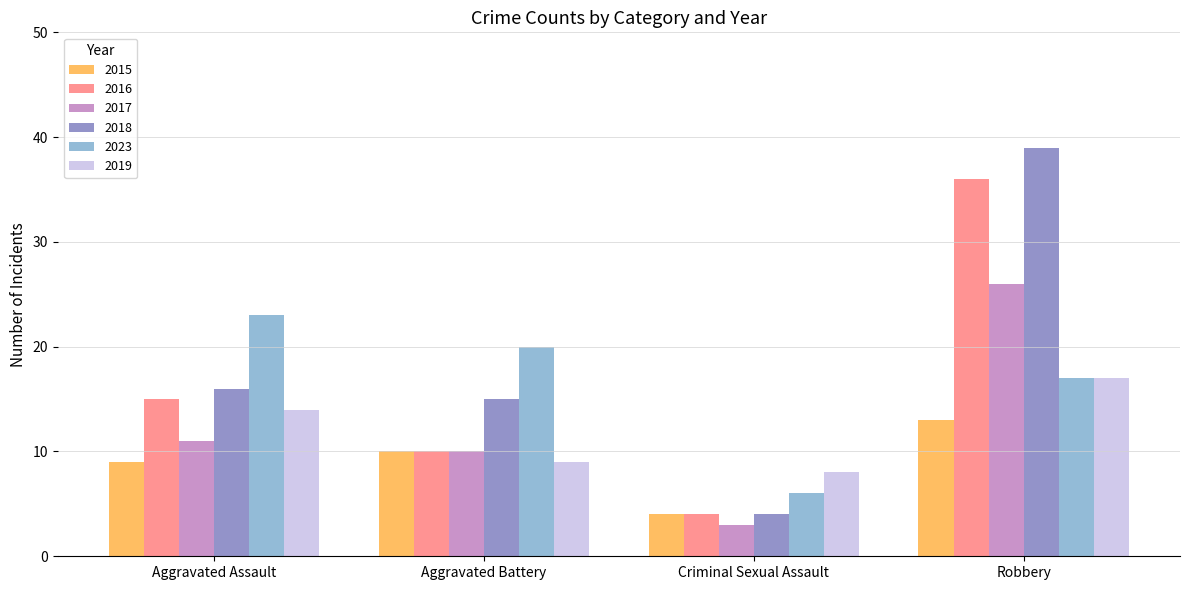

Which series changed the most between Aggravated Battery and Robbery?

2016